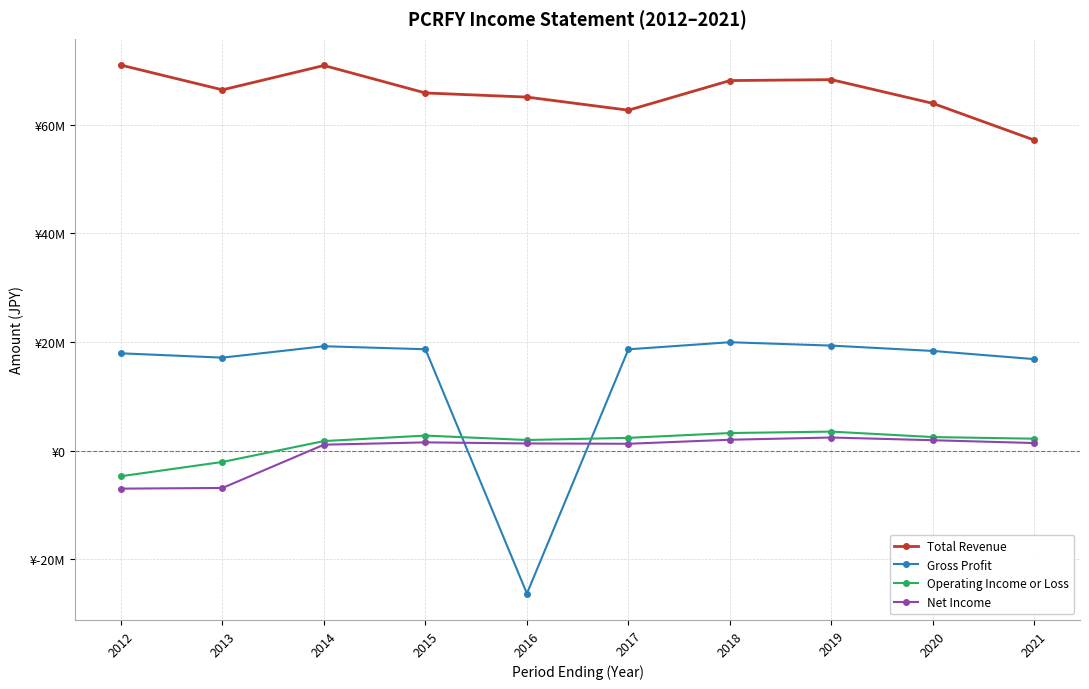

At which label does Net Income first exceed 1408100?

2015